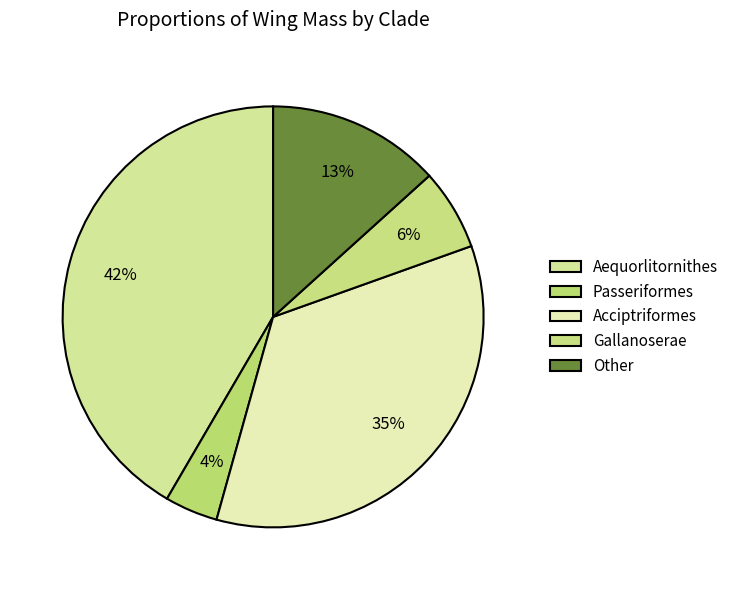

How many slices are in this pie chart?

5